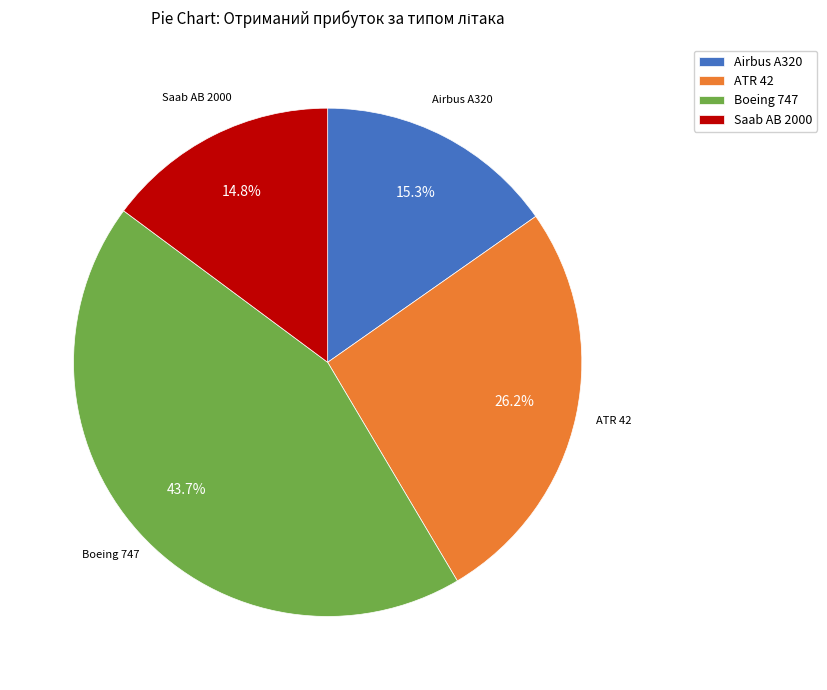

How many segments does this pie chart have?

4